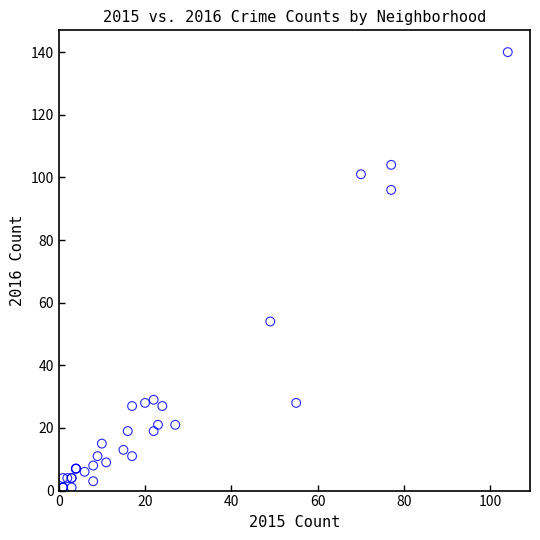

What Y value in the scatter plot is closest to 70?

54